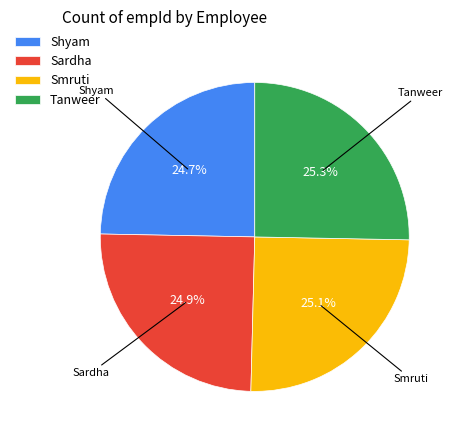

To the nearest percent, what portion does Smruti represent?

25%